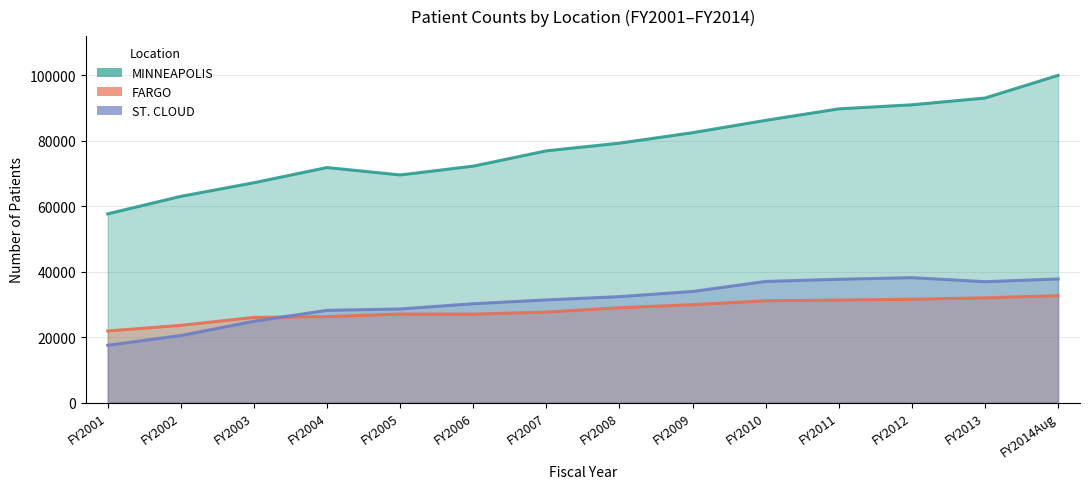

How many interior local peaks does the ST. CLOUD series have?

1